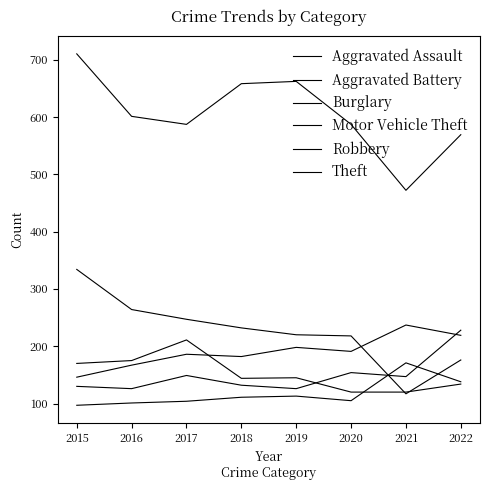

How many lines are shown in the chart?

6